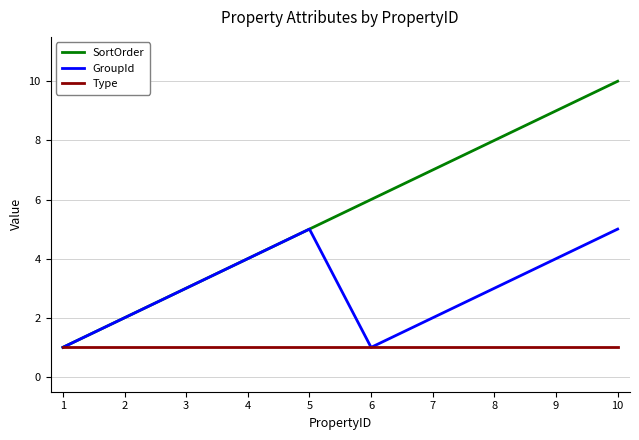

What are all the series names shown in the legend?

SortOrder, GroupId, Type